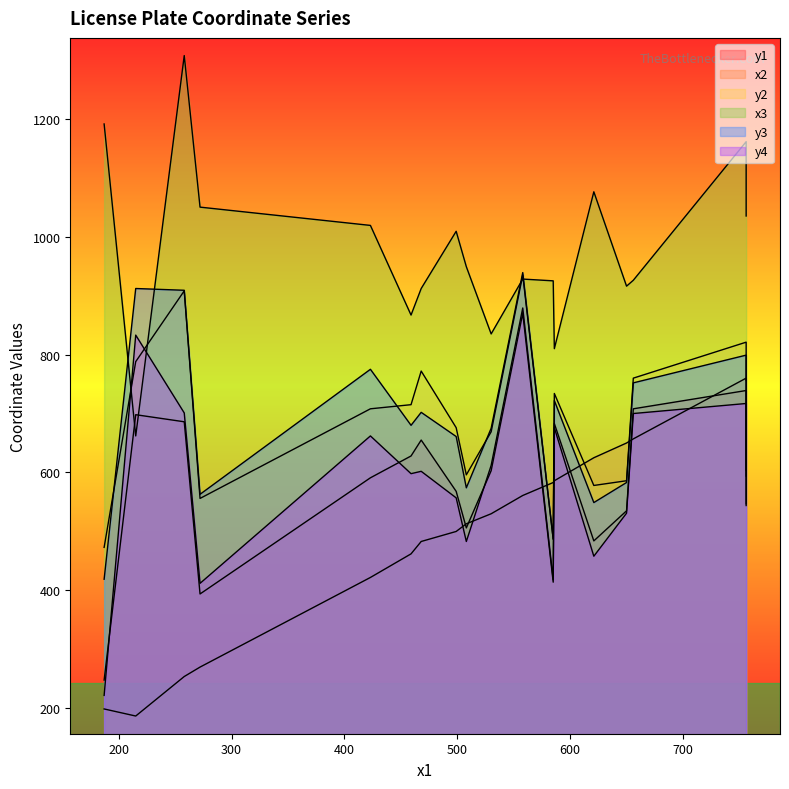

What is the difference between the maximum and minimum values in the y2 series?

462